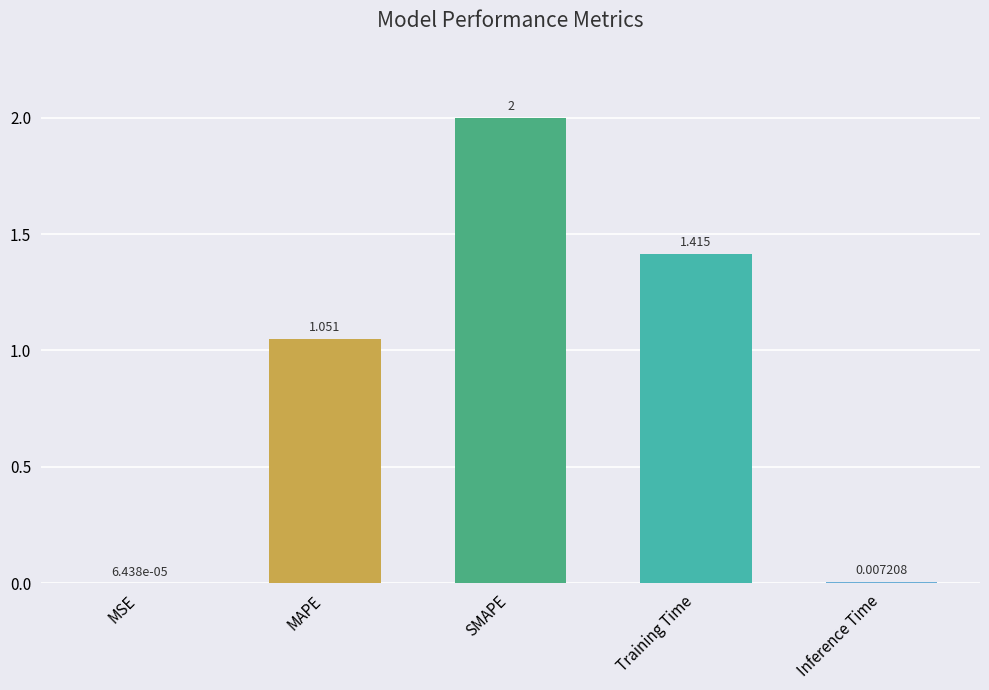

What is the sum of all values?

4.5